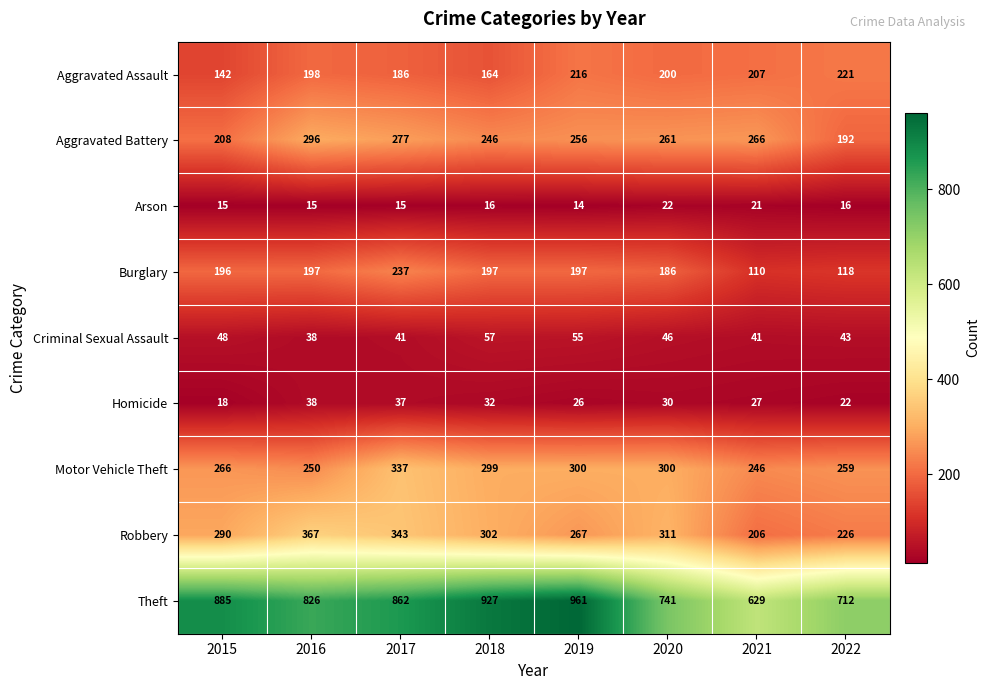

How many data points does each series have?

8